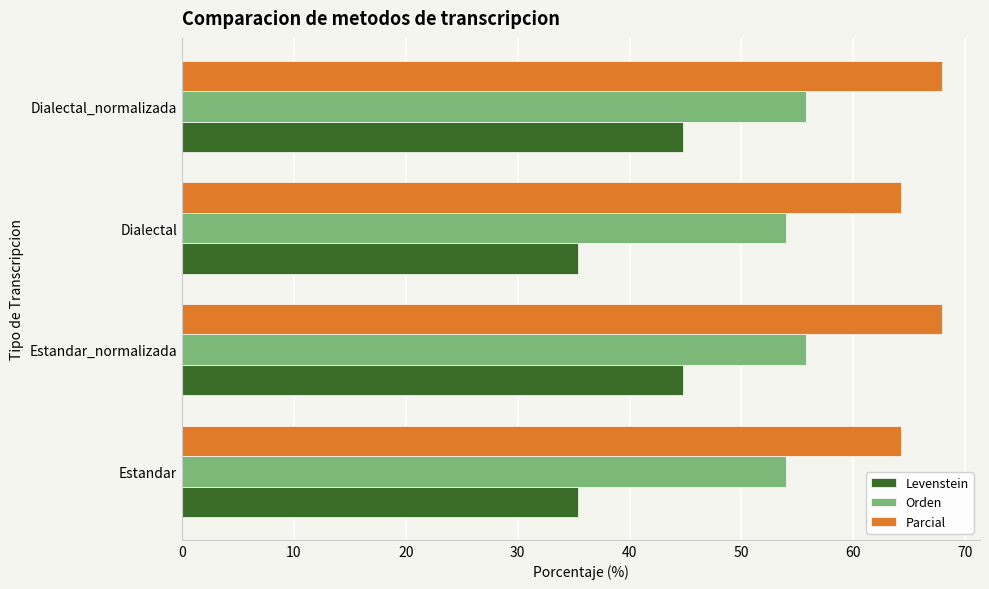

What is the difference between the second highest and second lowest values in the Orden series?

1.8